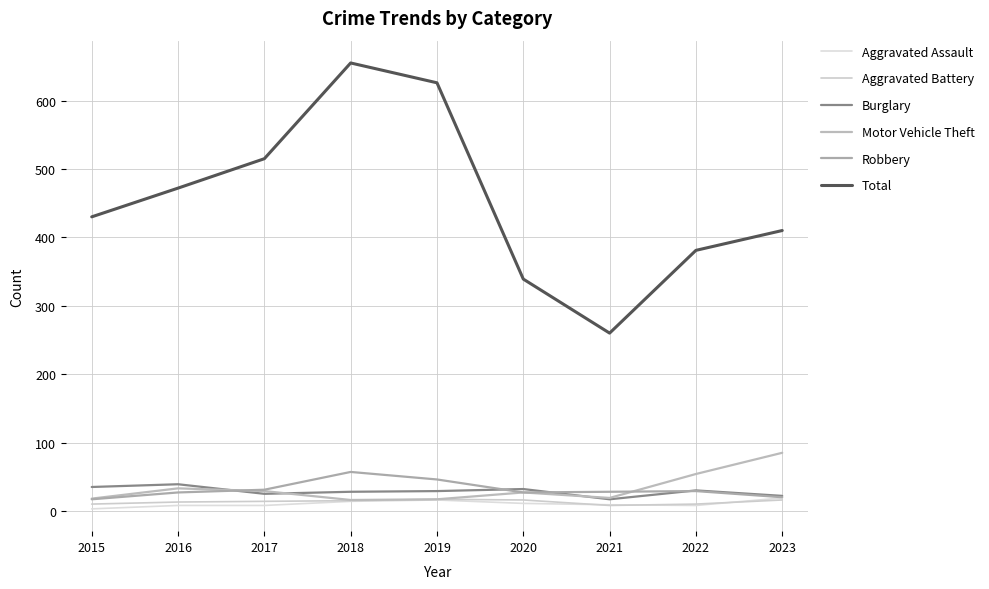

Is this an area chart (filled region under the line)?

No